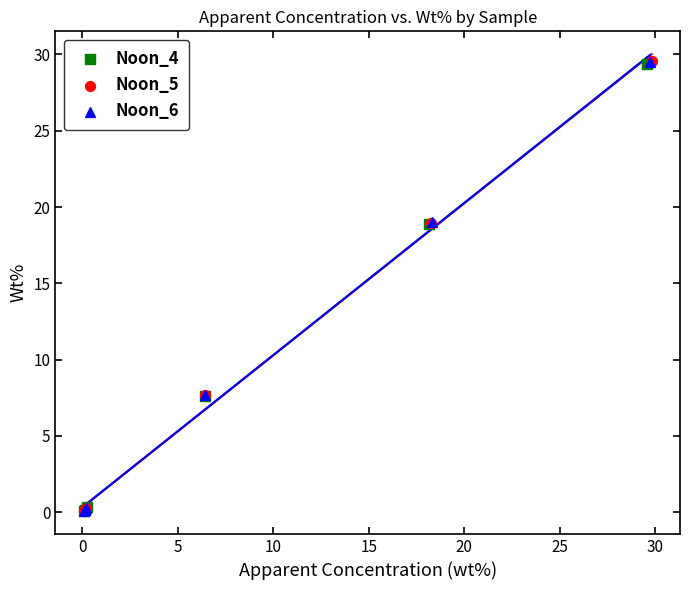

Which series has the widest spread of Y values?

Noon_5